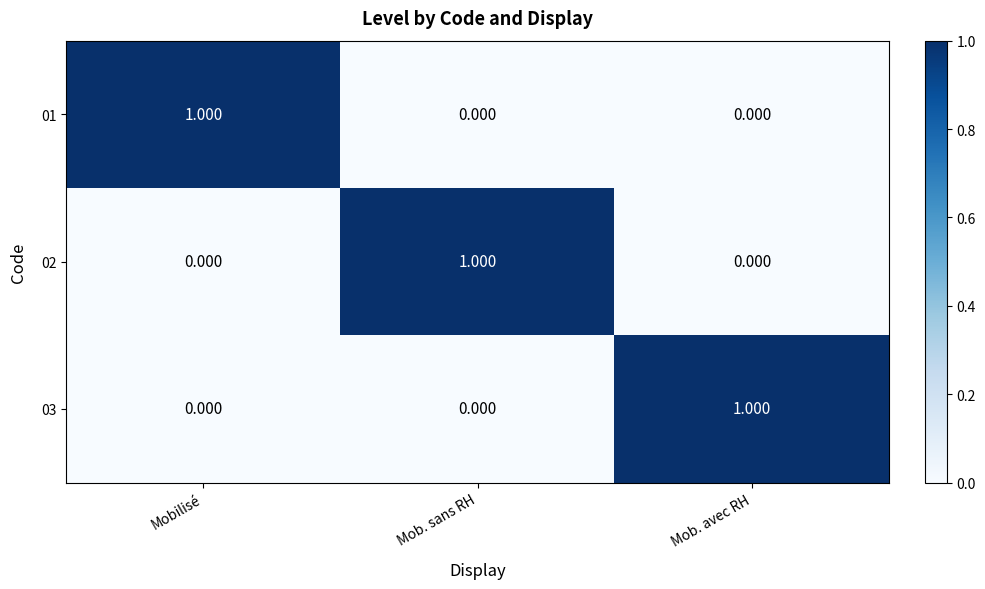

What is the spread (max minus min) of values at Mob. sans RH?

1